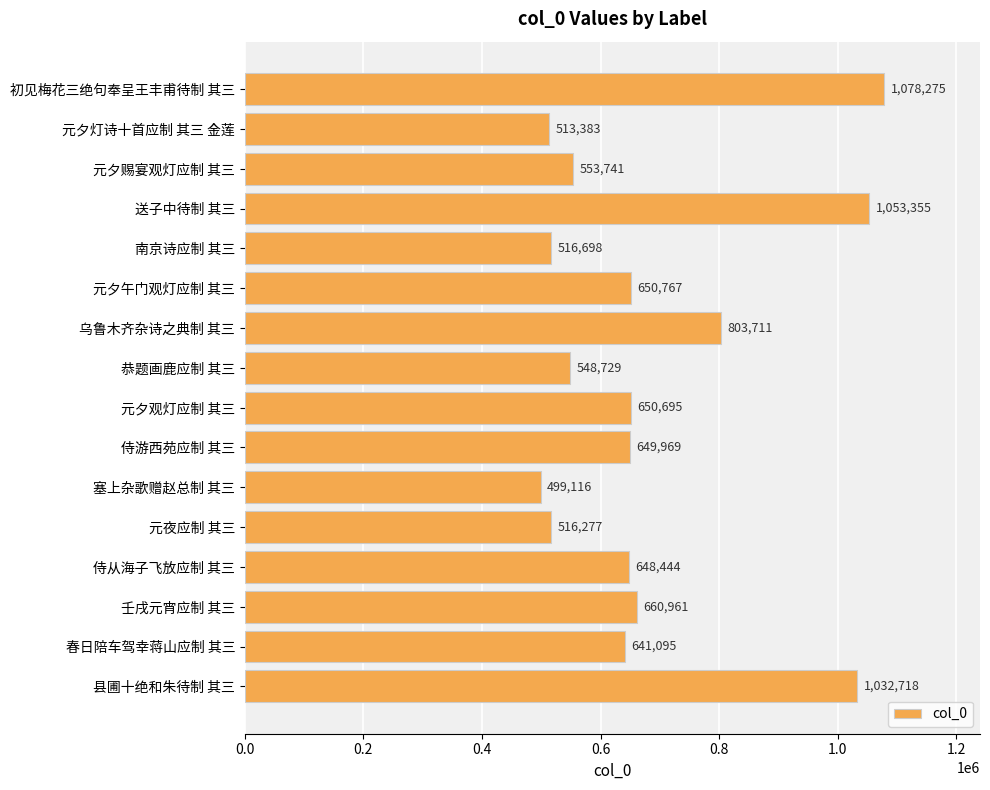

Approximately how many times larger is the value at 侍游西苑应制 其三 compared to 初见梅花三绝句奉呈王丰甫待制 其三?

0.6